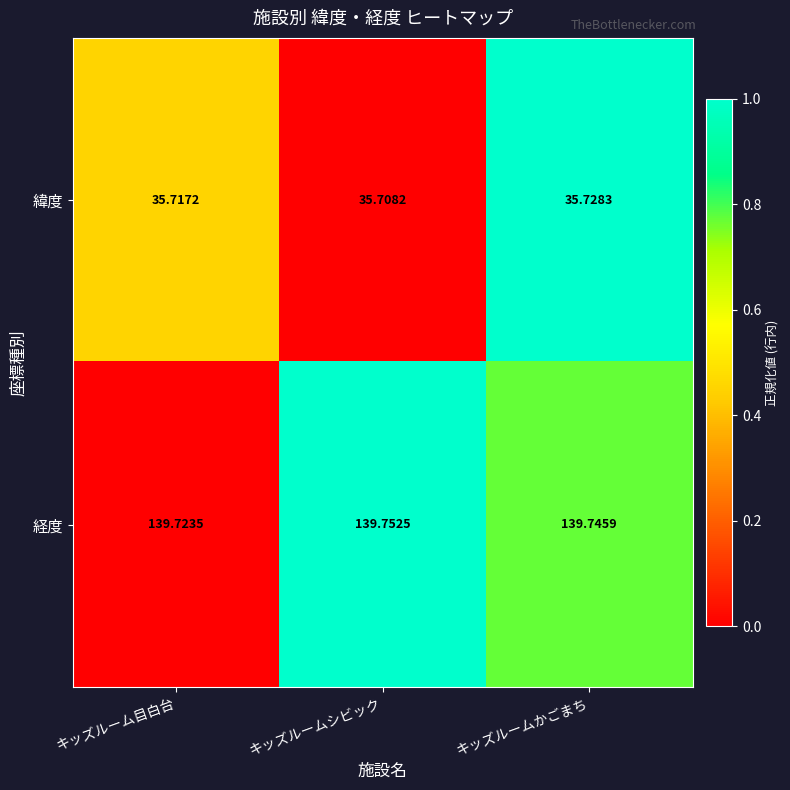

List the series in order of their peak value, highest first.

経度, 緯度